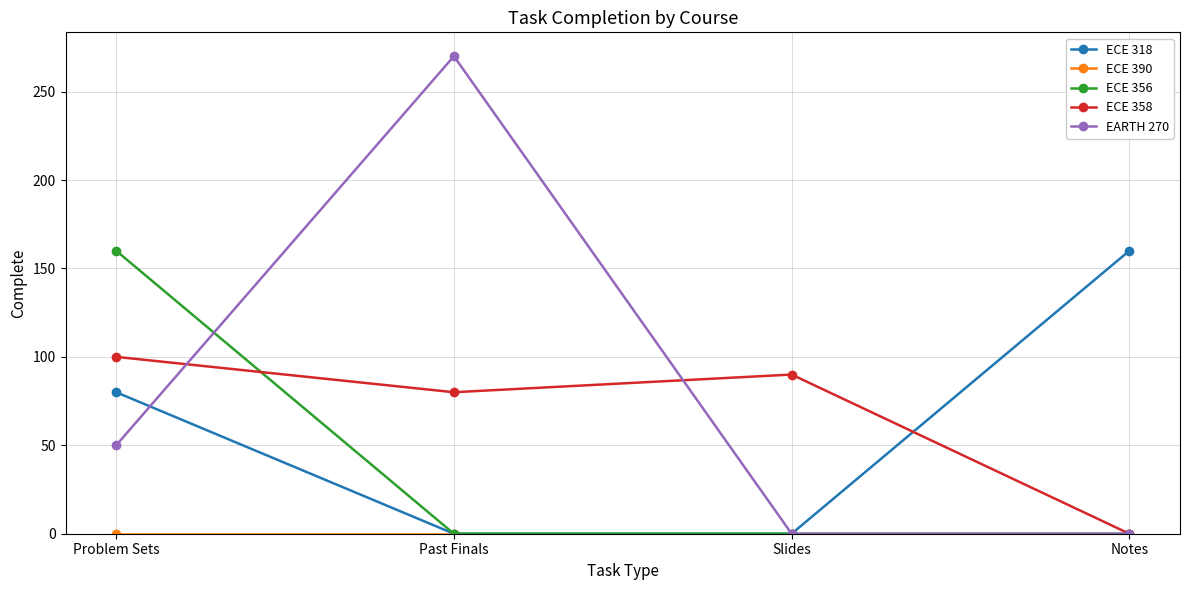

What is the maximum value shown in the chart?

270